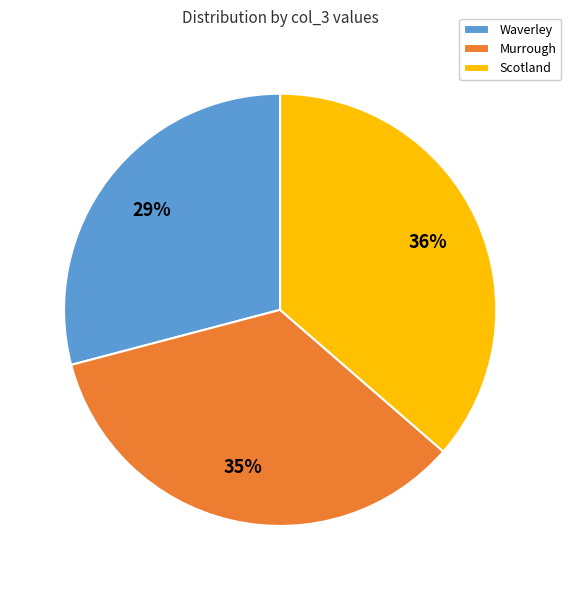

Combined, do Scotland and Waverley account for over 50%?

Yes